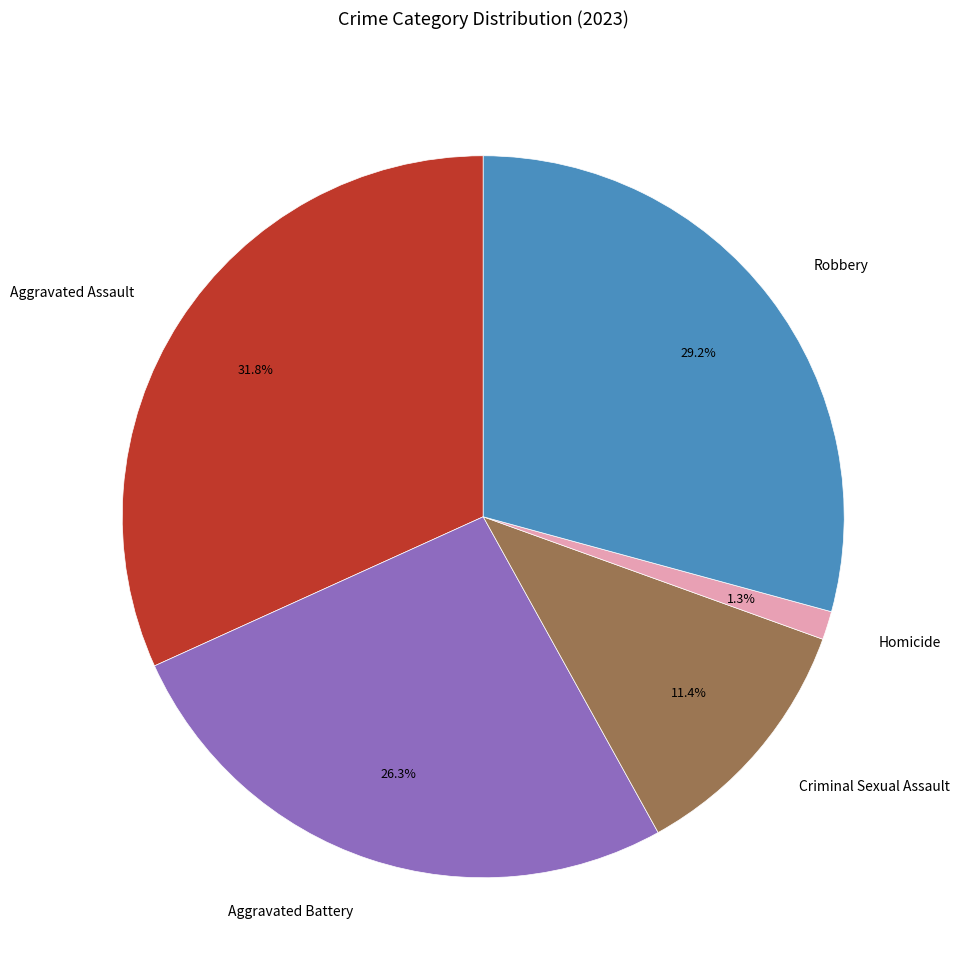

Is it true that Robbery is 37% of the pie?

False